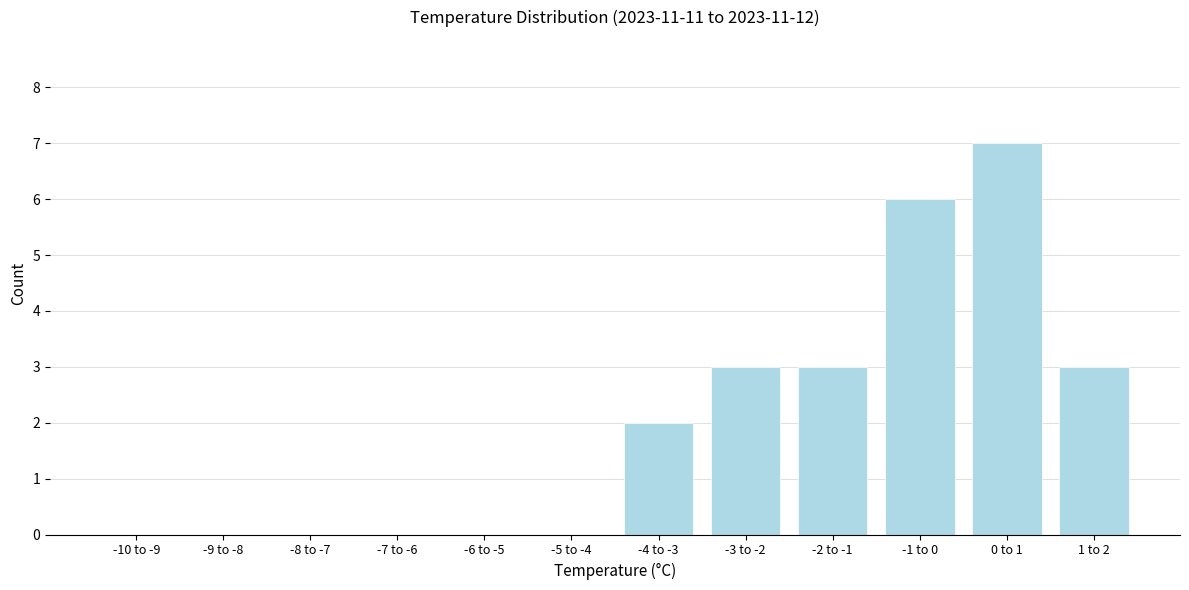

Reading left to right, transcribe all the data shown in this chart.

-10 to -9=0	-9 to -8=0	-8 to -7=0	-7 to -6=0	-6 to -5=0	-5 to -4=0	-4 to -3=2	-3 to -2=3	-2 to -1=3	-1 to 0=6	0 to 1=7	1 to 2=3